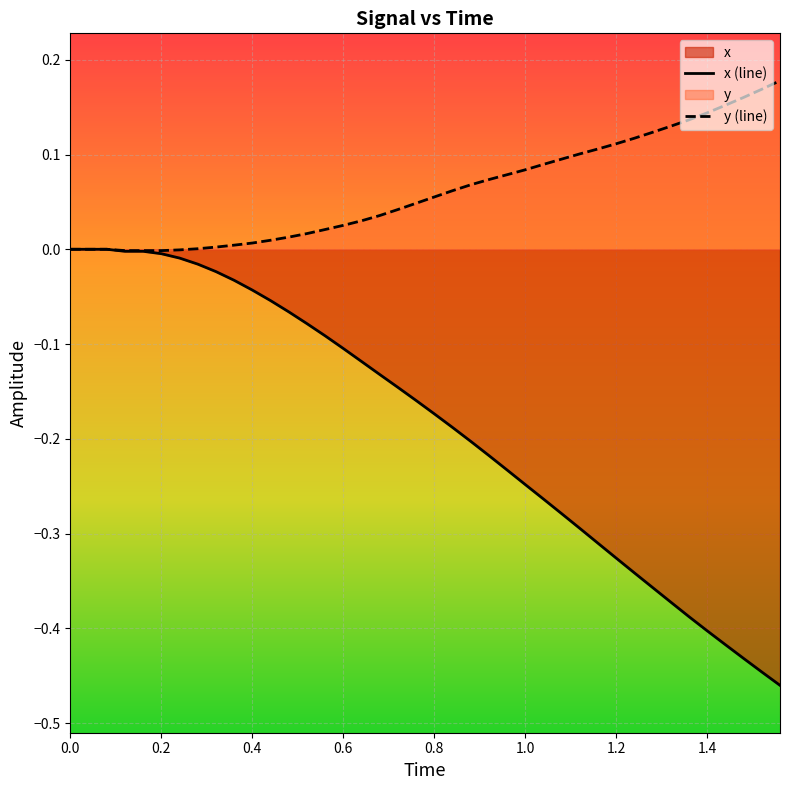

Is it true that x (line) equals 0.0 at 0.0?

True